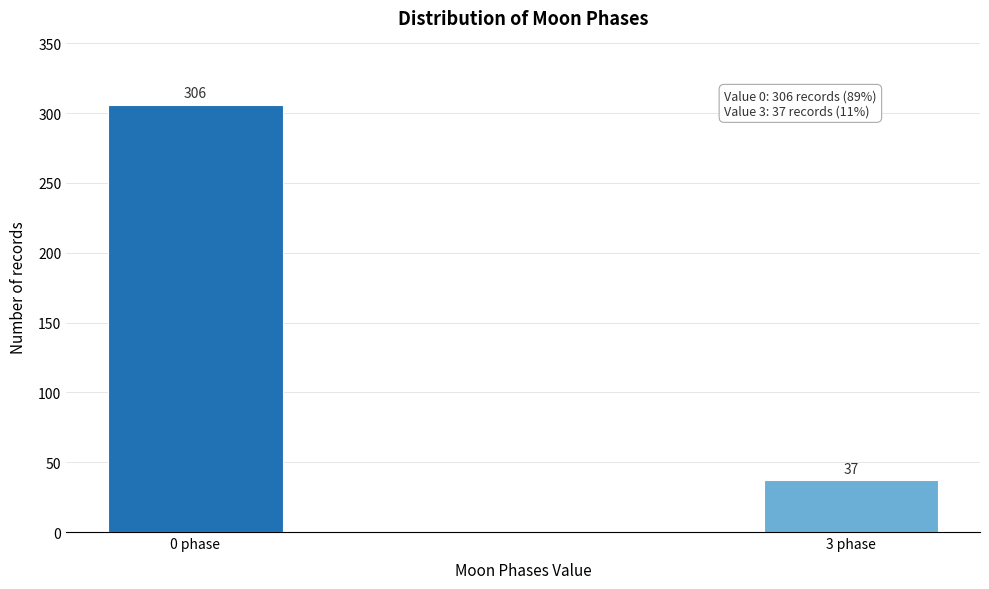

Reading left to right, list all the values displayed in this chart.

306	37